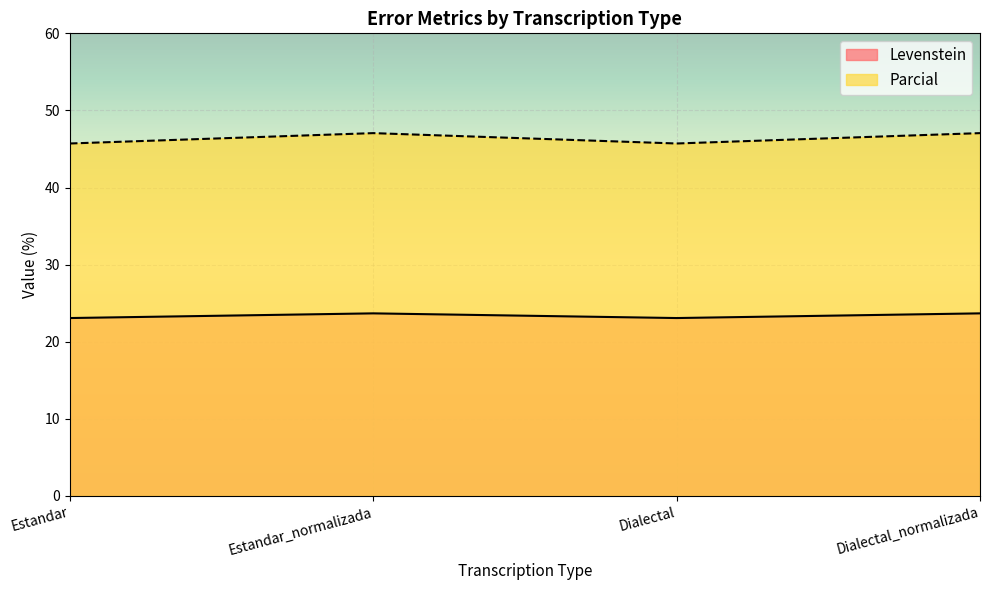

What is the value of the Levenstein point at the 2nd from the left?

23.7